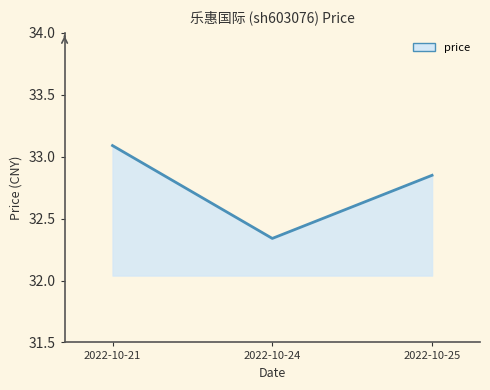

What is the difference between the values at 2022-10-25 and 2022-10-24?

0.5